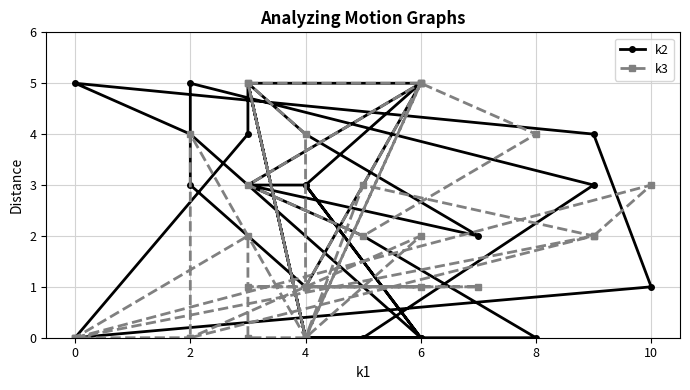

At which category does k3 reach its first local valley?

4